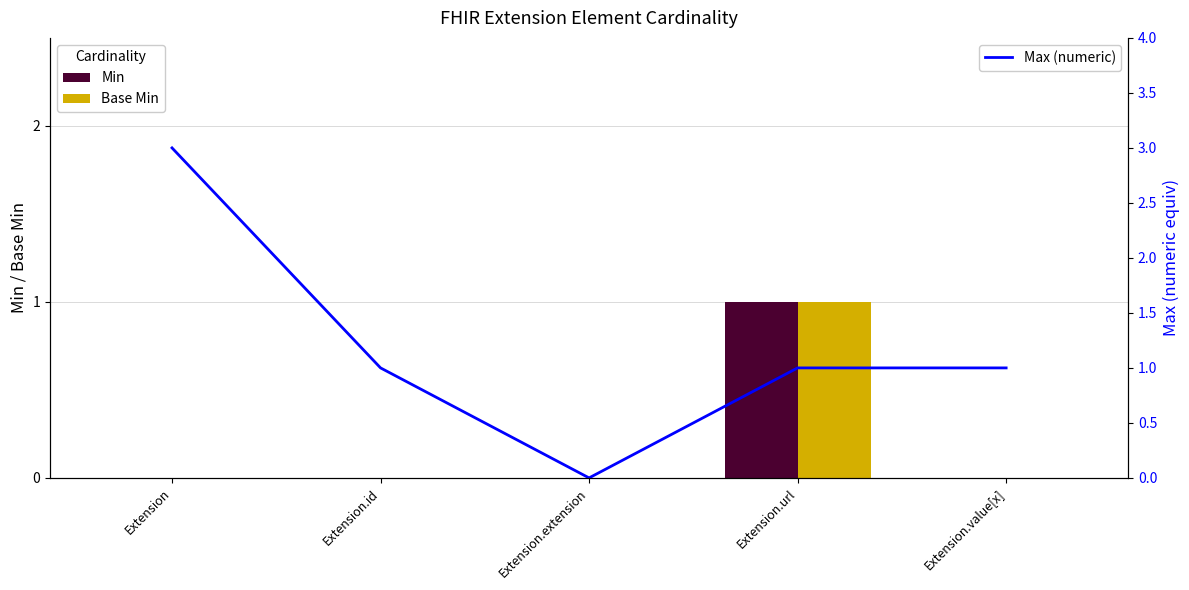

How many Min values are between 0 and 1?

5